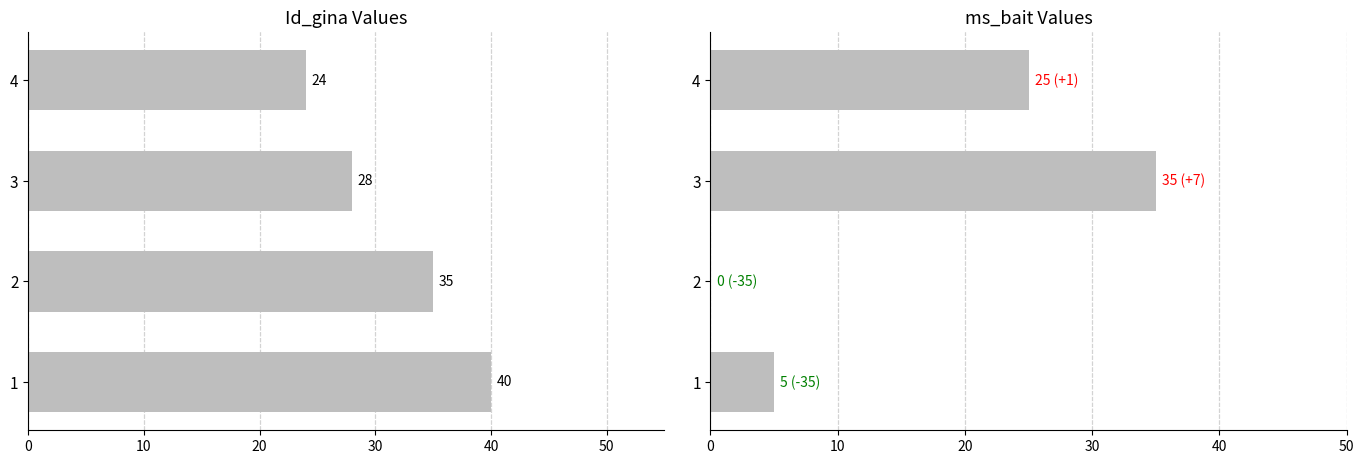

Does the chart contain any negative values?

No